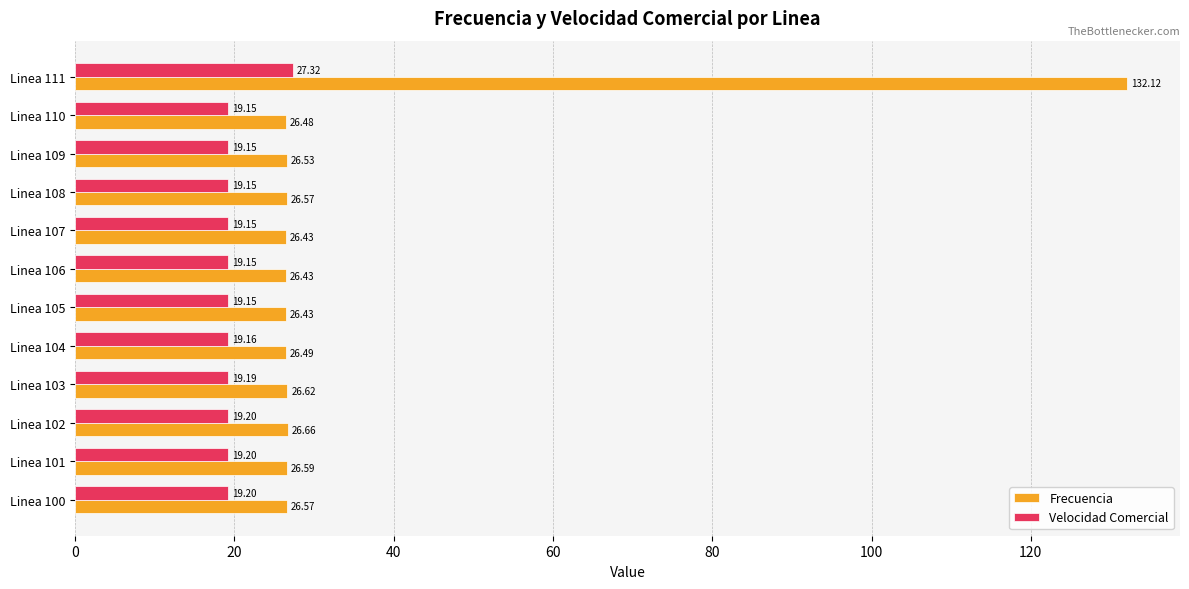

List the series in order of their peak value, lowest first.

Velocidad Comercial, Frecuencia